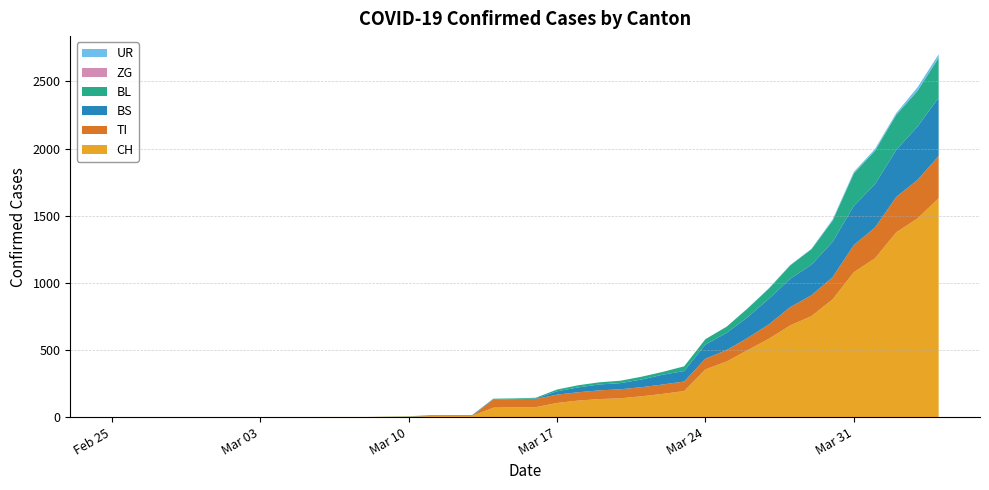

Reading left to right, transcribe all the data shown in this chart.

CH: 0	0	0	0	0	0	0	0	0	0	1	1	1	3	4	8	9	9	70	73	74	105	123	134	140	155	173	194	355	414	499	584	683	752	877	1079	1183	1376	1479	1630
TI: 0	0	0	0	0	0	0	0	0	0	0	0	0	0	0	0	0	0	61	61	61	62	62	65	67	68	70	71	80	85	91	107	136	155	165	202	229	263	287	314
BS: 0	0	0	0	0	0	0	0	0	0	0	0	0	0	0	4	4	4	4	0	4	25	36	44	46	57	73	78	105	128	155	191	211	228	263	292	323	350	397	434
BL: 0	0	0	0	0	0	0	0	0	0	0	0	0	1	2	2	2	2	2	5	5	13	16	16	18	21	21	35	40	46	65	76	100	115	158	242	249	262	266	298
ZG: 0	0	0	0	0	0	0	0	0	0	0	0	0	0	0	0	0	0	0	0	0	0	0	0	0	0	0	0	0	0	0	0	0	0	0	0	0	0	0	0
UR: 0	0	0	0	0	0	0	0	0	0	0	0	0	0	0	0	0	0	0	0	0	0	0	0	0	0	0	1	1	0	2	3	3	3	9	11	13	13	26	26